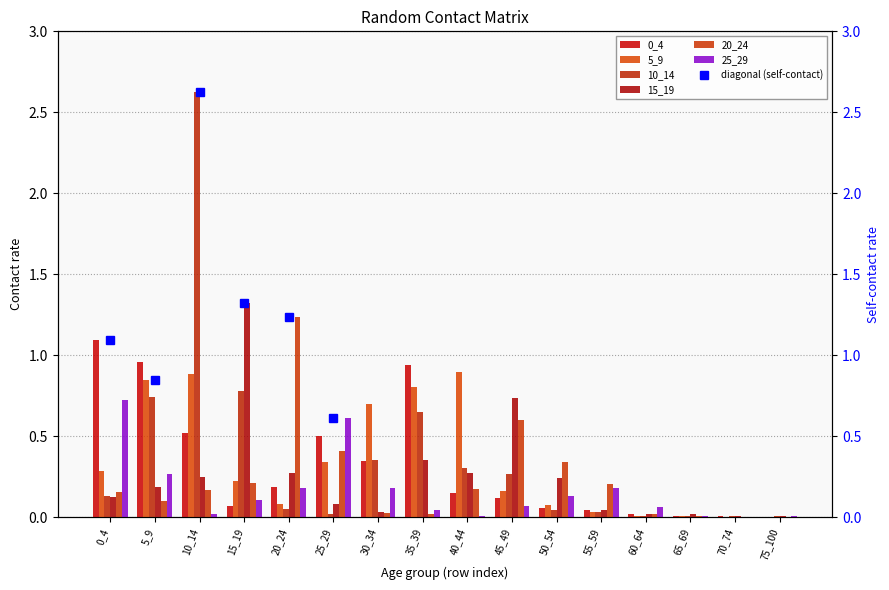

How many bars are there in total?

96